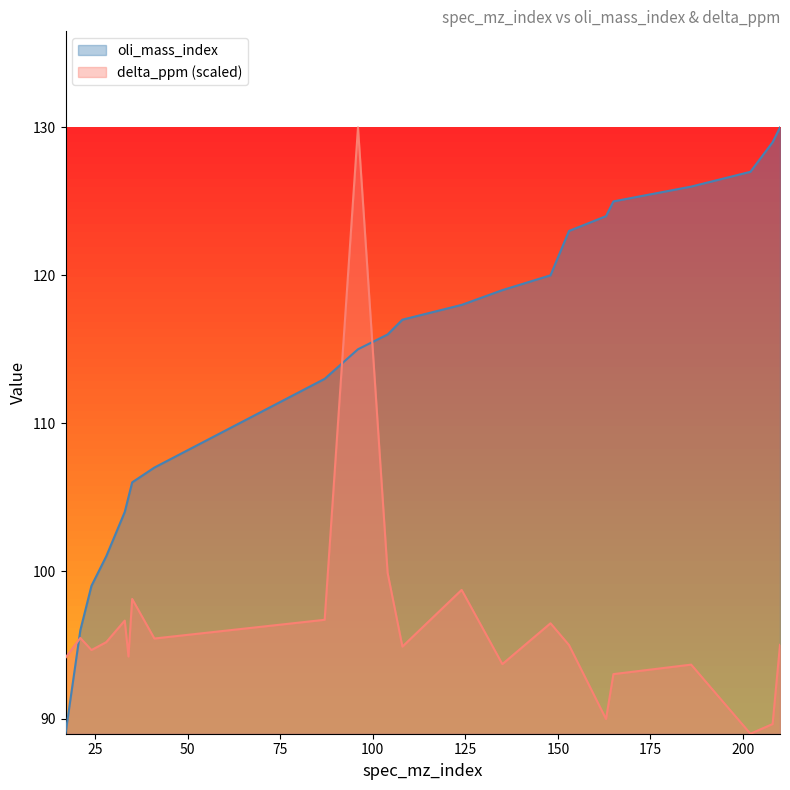

How many data points in delta_ppm are less than 95?

11